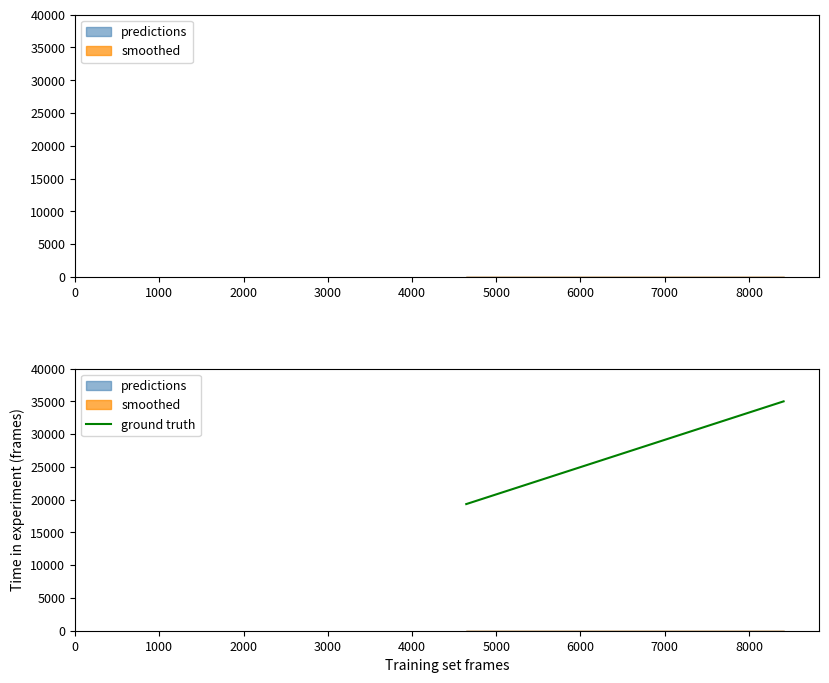

Does the chart have visible grid lines?

No